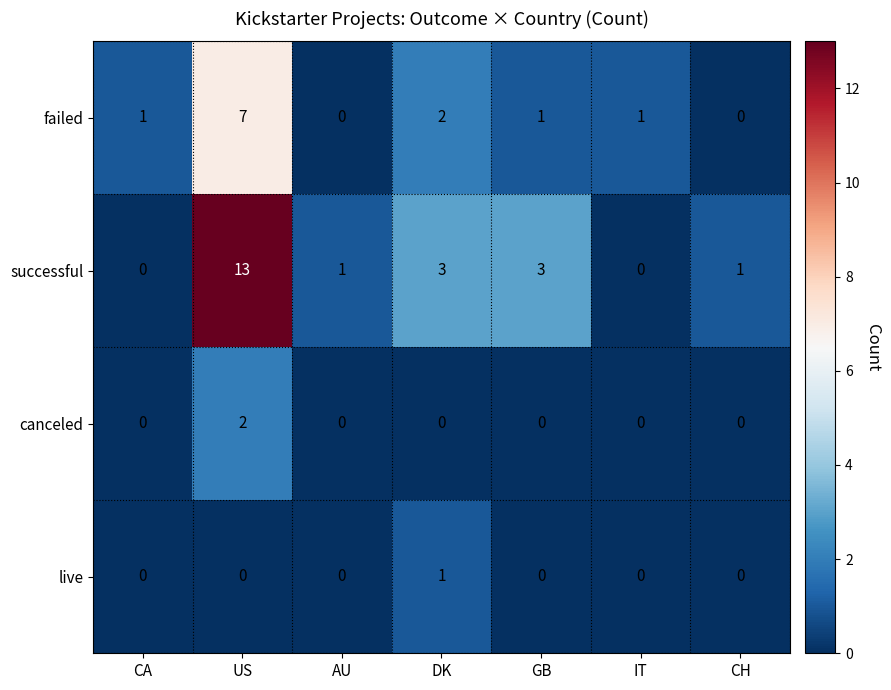

True or false: successful has a value of 5 at GB.

False